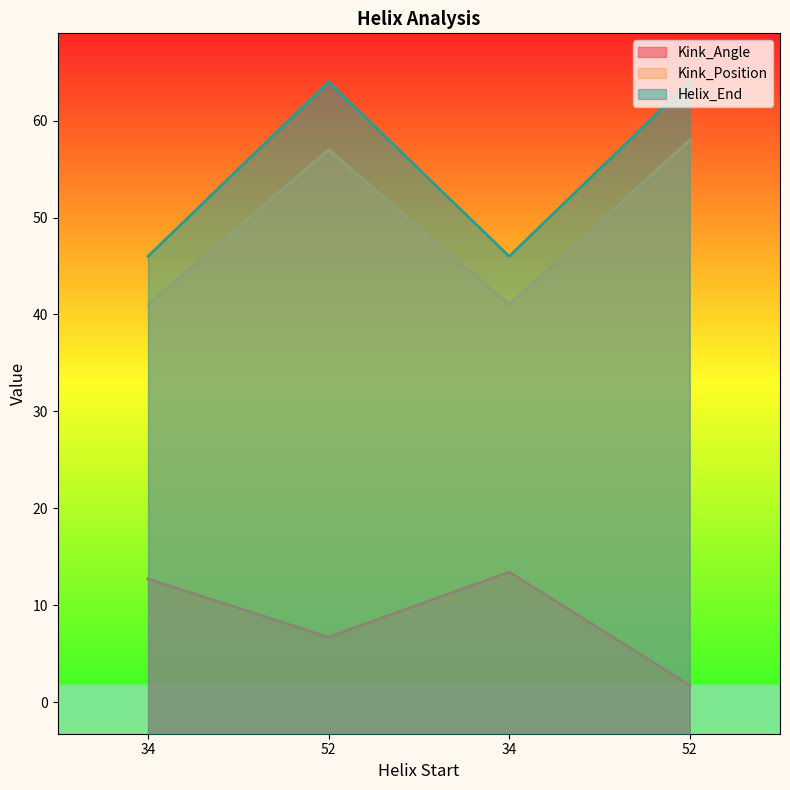

What are all the series names shown in the legend?

Kink_Angle, Kink_Position, Helix_End